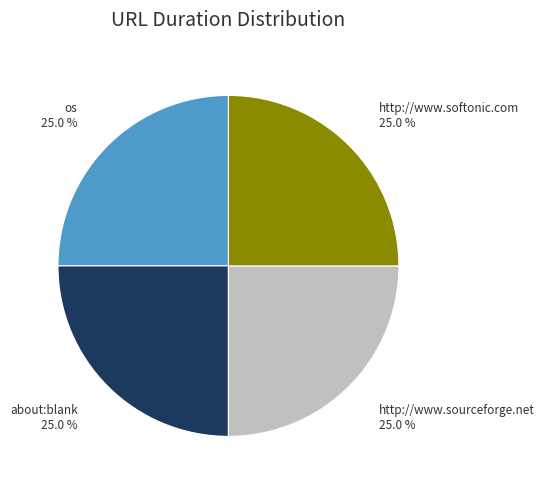

How much of the chart is everything except http://www.sourceforge.net?

75.0%